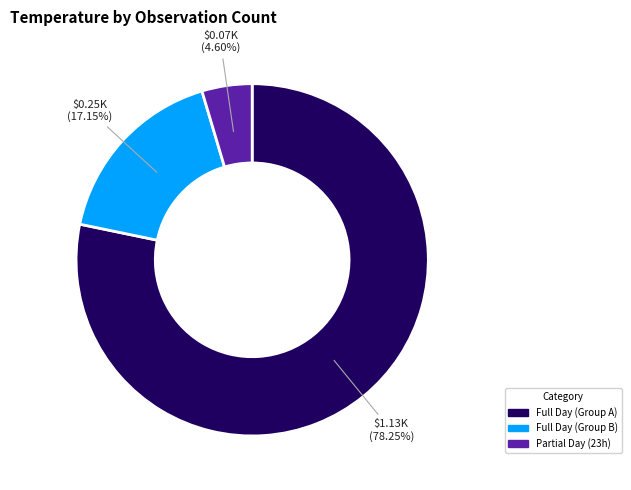

Is the sum of Full Day (Group B) and Partial Day (23h) greater than half?

No